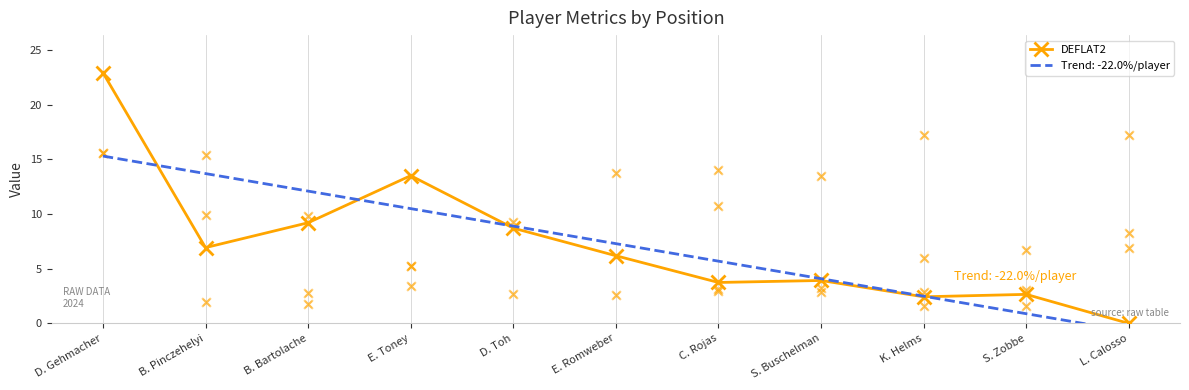

Approximately how many times larger is the value at B. Bartolache compared to K. Helms?

3.8